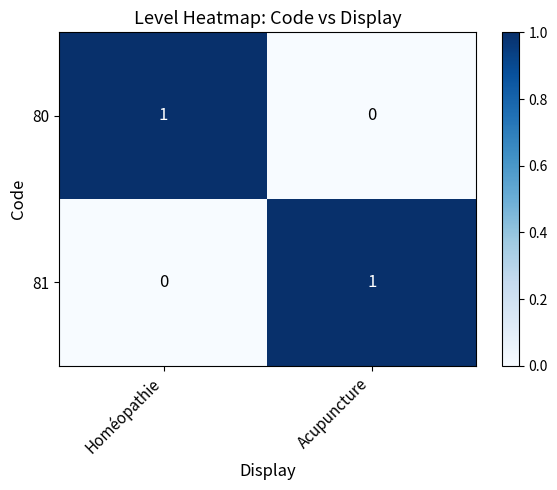

At which label is 80 closest to 0?

Acupuncture